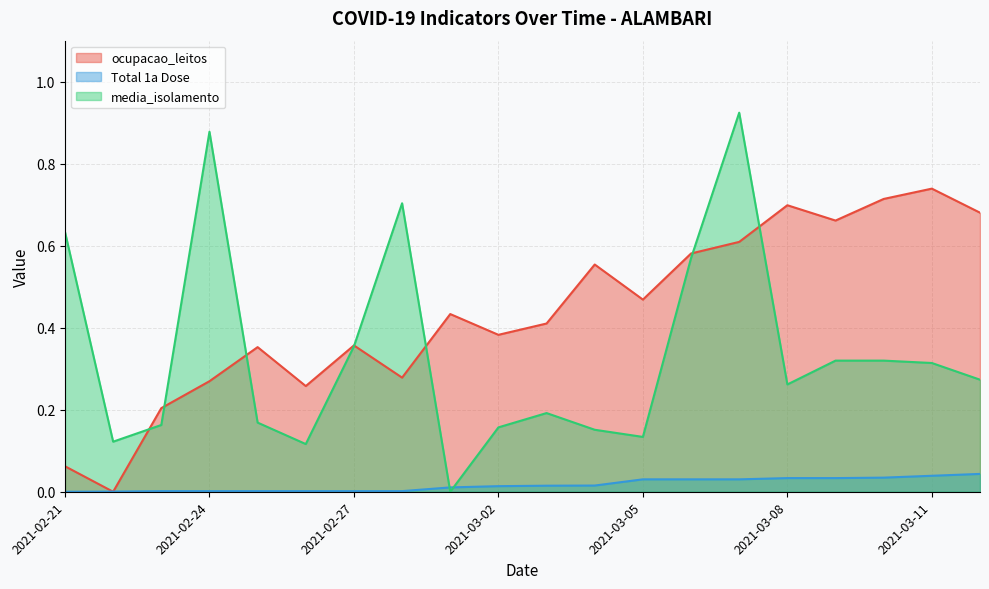

Reading left to right, list all the values displayed in this chart.

ocupacao_leitos: 2021-02-21=0.1	2021-02-22=0.0	2021-02-23=0.2	2021-02-24=0.3	2021-02-25=0.4	2021-02-26=0.3	2021-02-27=0.4	2021-02-28=0.3	2021-03-01=0.4	2021-03-02=0.4	2021-03-03=0.4	2021-03-04=0.6	2021-03-05=0.5	2021-03-06=0.6	2021-03-07=0.6	2021-03-08=0.7	2021-03-09=0.7	2021-03-10=0.7	2021-03-11=0.7	2021-03-12=0.7
Total 1a Dose: 2021-02-21=0.0	2021-02-22=0.0	2021-02-23=0.0	2021-02-24=0.0	2021-02-25=0.0	2021-02-26=0.0	2021-02-27=0.0	2021-02-28=0.0	2021-03-01=0.0	2021-03-02=0.0	2021-03-03=0.0	2021-03-04=0.0	2021-03-05=0.0	2021-03-06=0.0	2021-03-07=0.0	2021-03-08=0.0	2021-03-09=0.0	2021-03-10=0.0	2021-03-11=0.0	2021-03-12=0.0
media_isolamento: 2021-02-21=0.6	2021-02-22=0.1	2021-02-23=0.2	2021-02-24=0.9	2021-02-25=0.2	2021-02-26=0.1	2021-02-27=0.4	2021-02-28=0.7	2021-03-01=0.0	2021-03-02=0.2	2021-03-03=0.2	2021-03-04=0.2	2021-03-05=0.1	2021-03-06=0.6	2021-03-07=0.9	2021-03-08=0.3	2021-03-09=0.3	2021-03-10=0.3	2021-03-11=0.3	2021-03-12=0.3